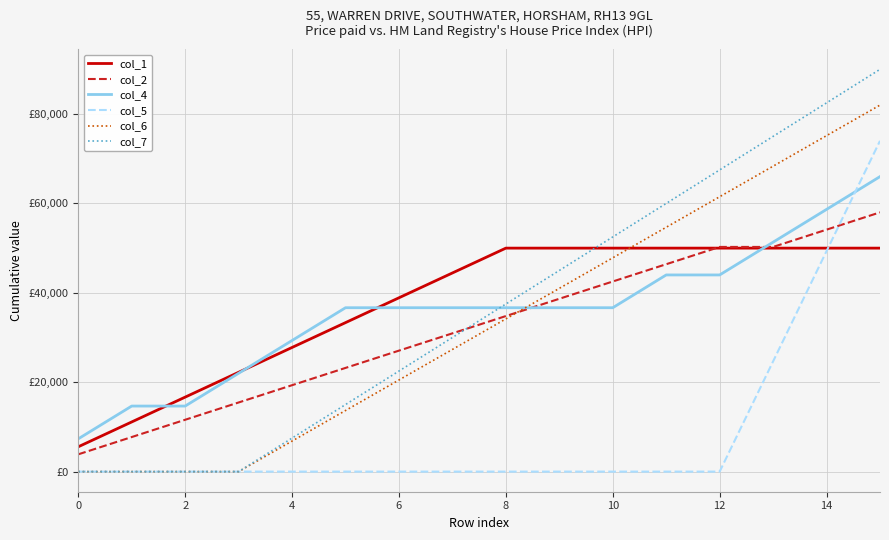

How many times do col_4 and col_2 cross each other?

2